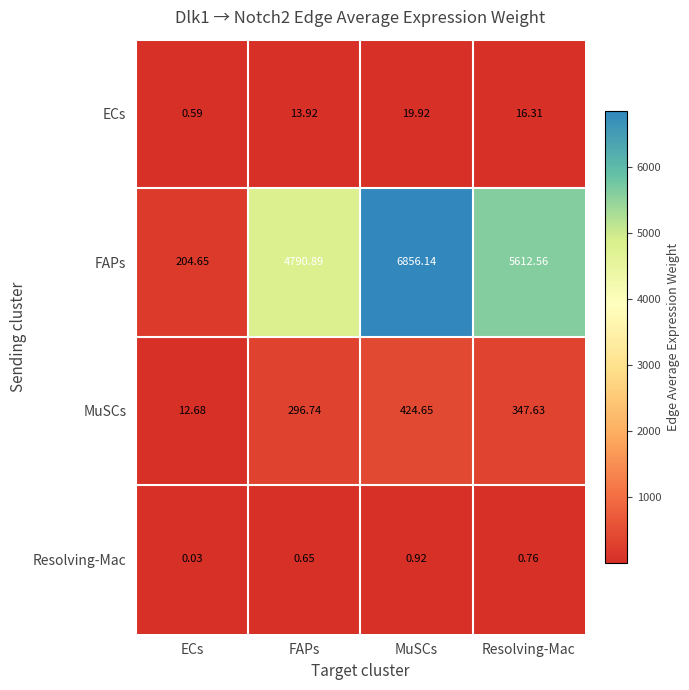

Where is Resolving-Mac nearest to the value 0?

ECs